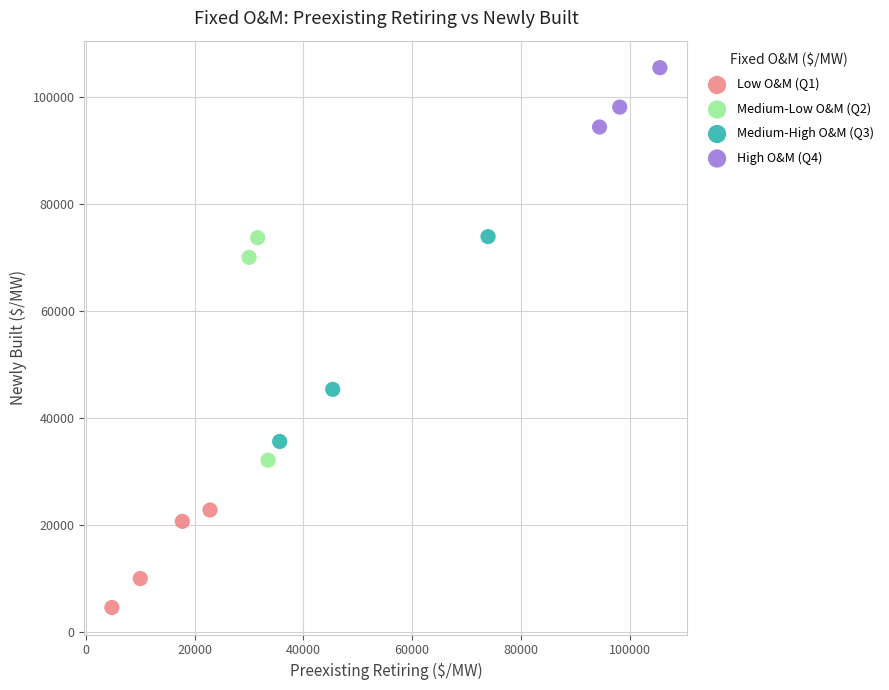

Which series contains the highest Y value?

High O&M (Q4)